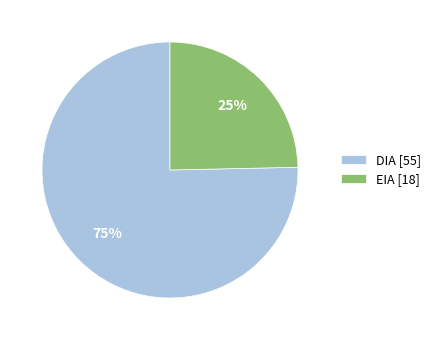

Do EIA and DIA together represent more than half of the pie?

Yes